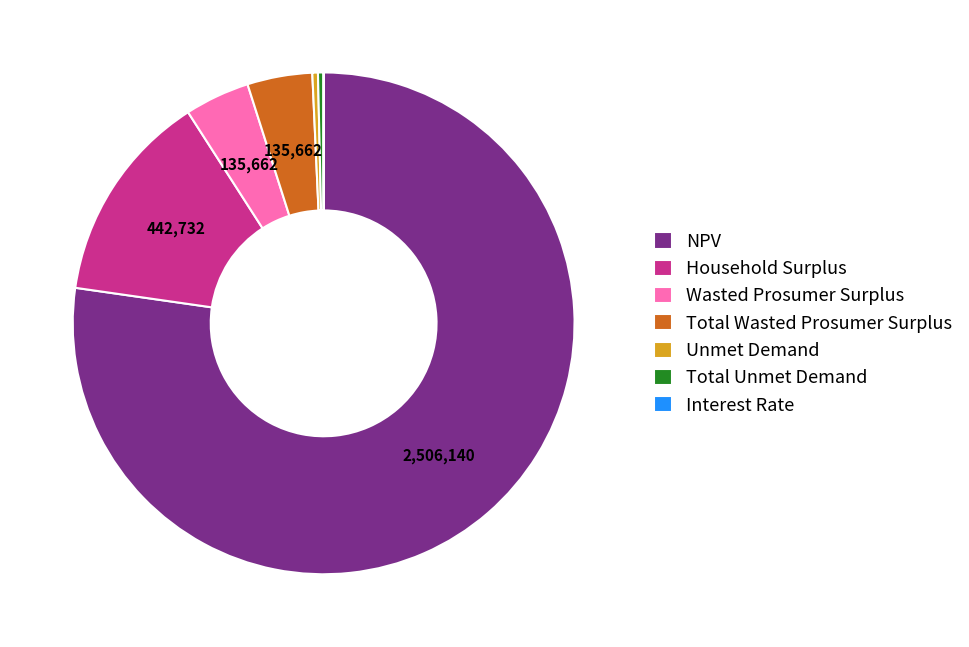

The NPV slice represents 91% of the pie. True or false?

False